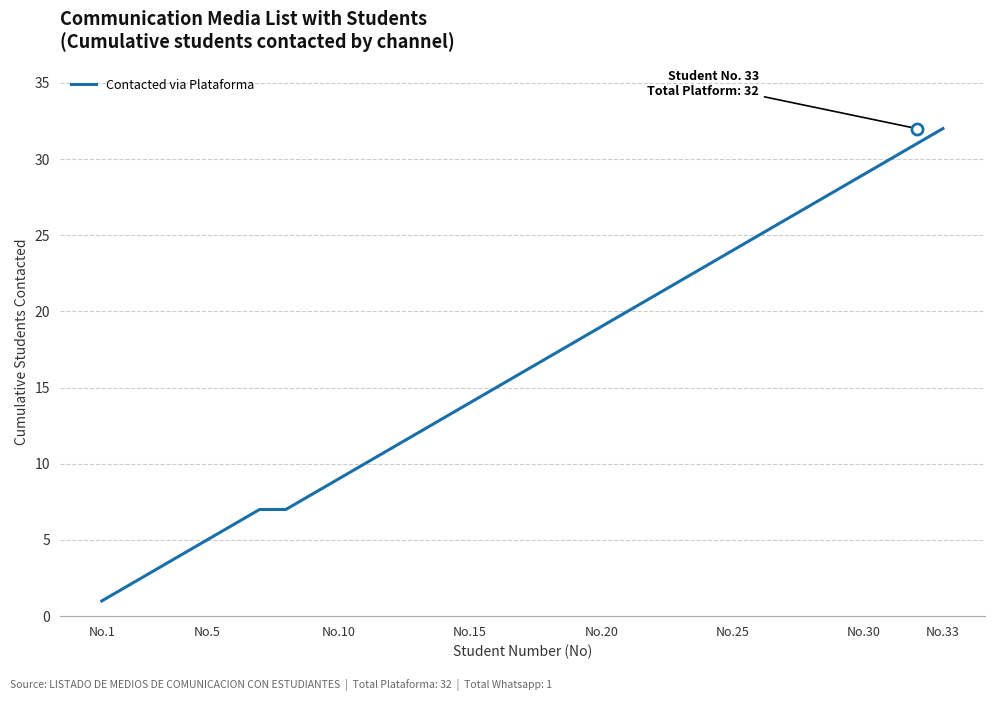

What is the maximum value shown in the chart?

32